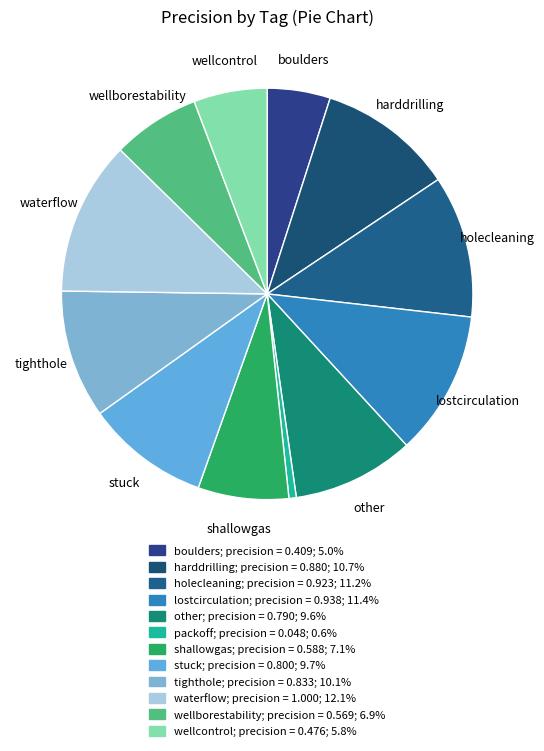

To the nearest percent, what percentage of the pie is wellcontrol?

6%